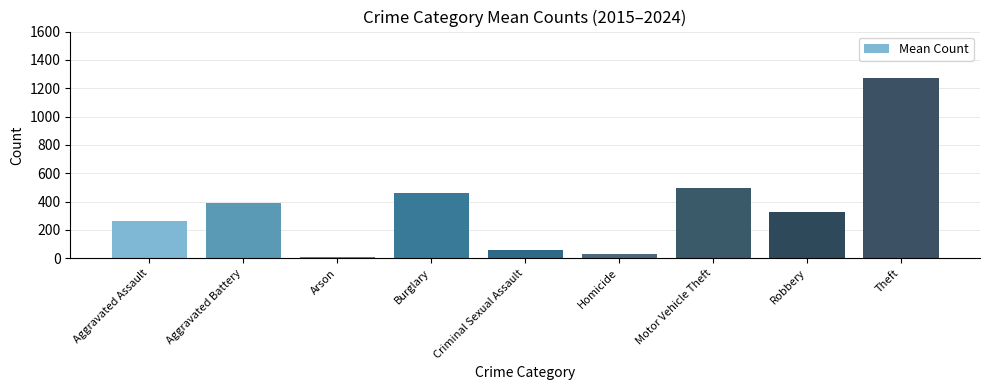

How many distinct data groups are displayed?

1